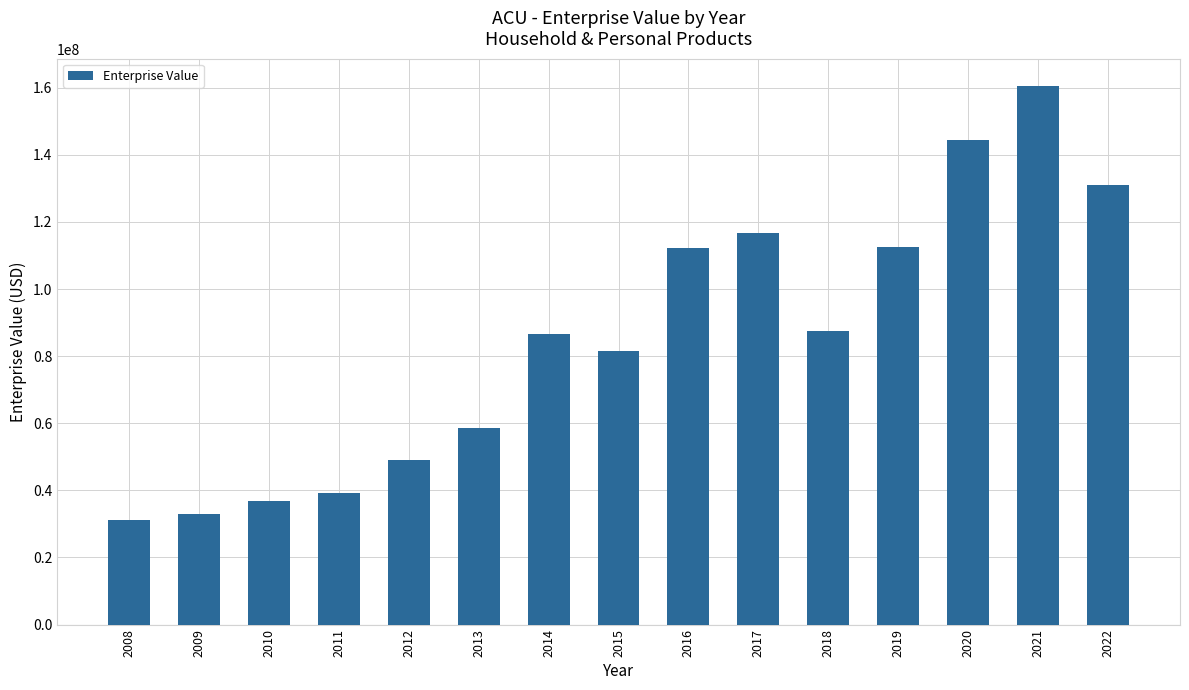

Count the number of data series in this chart.

1